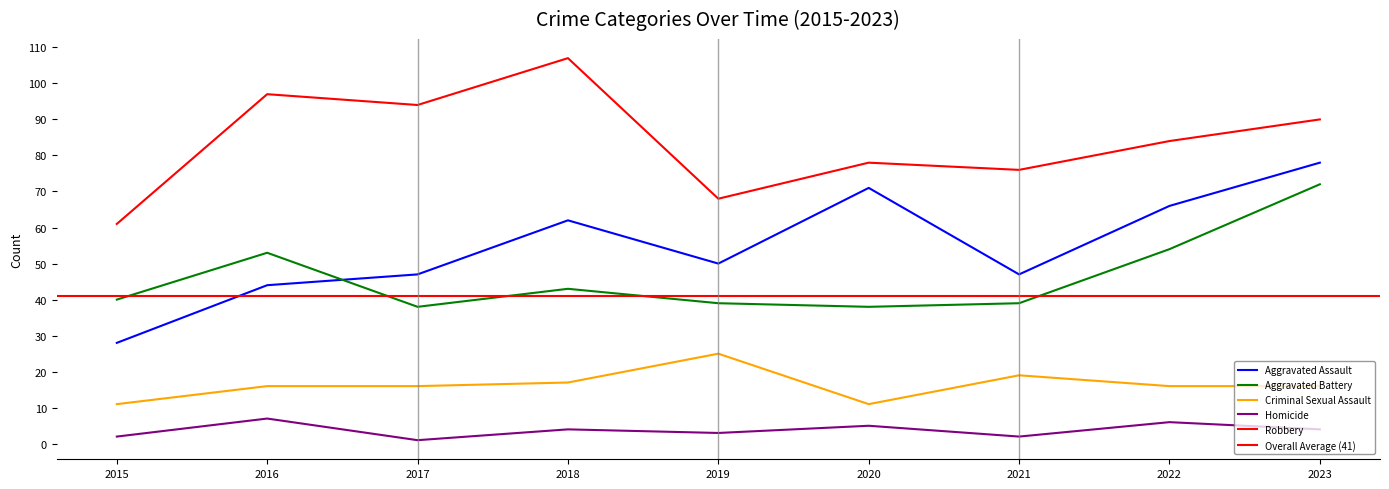

Does the chart have visible grid lines?

No